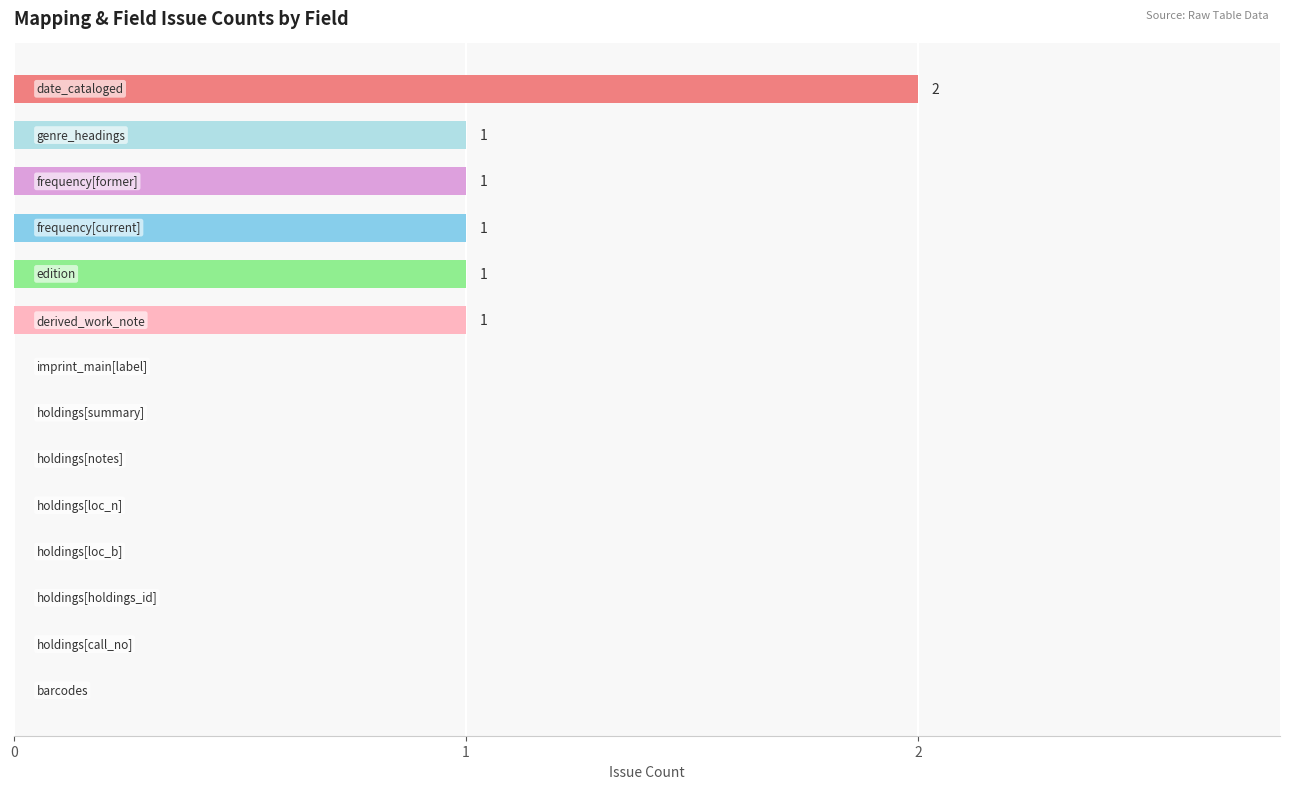

How many series are shown in this chart?

1